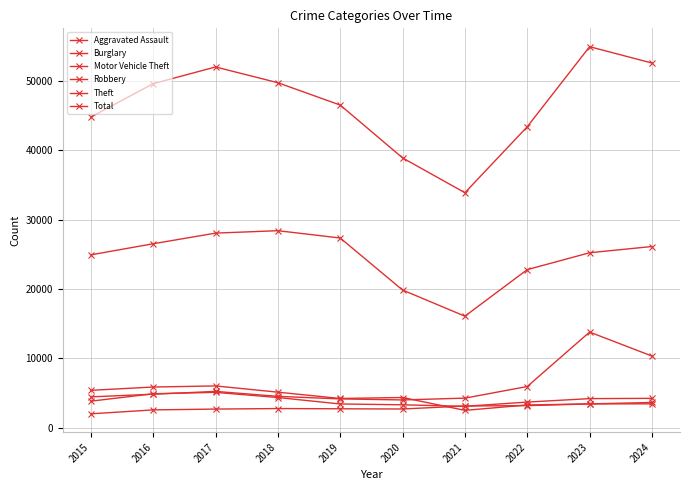

The Aggravated Assault series shows 1720 at 2020. True or false?

False